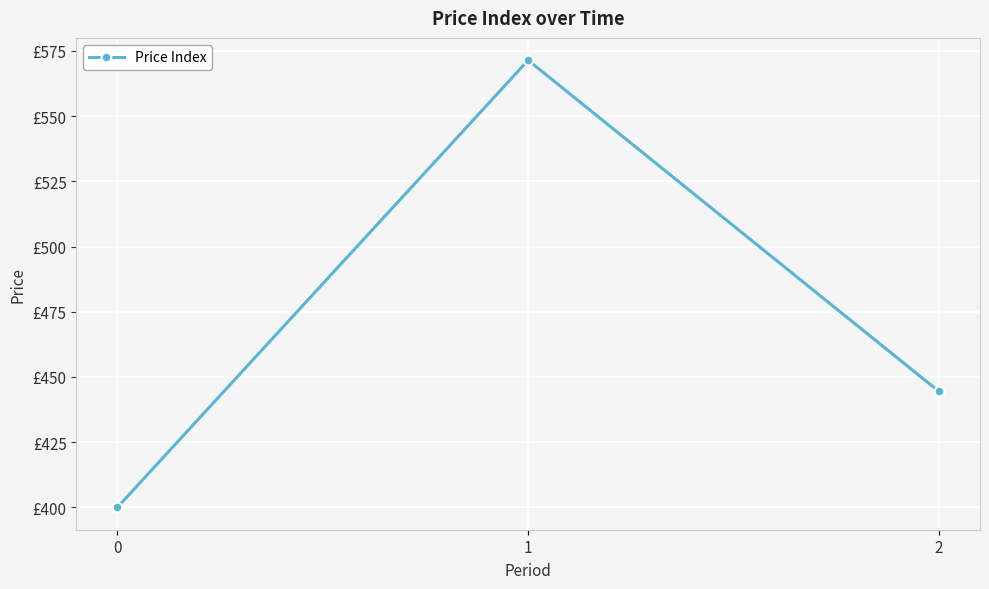

What is the difference between the maximum and second lowest values?

127.0